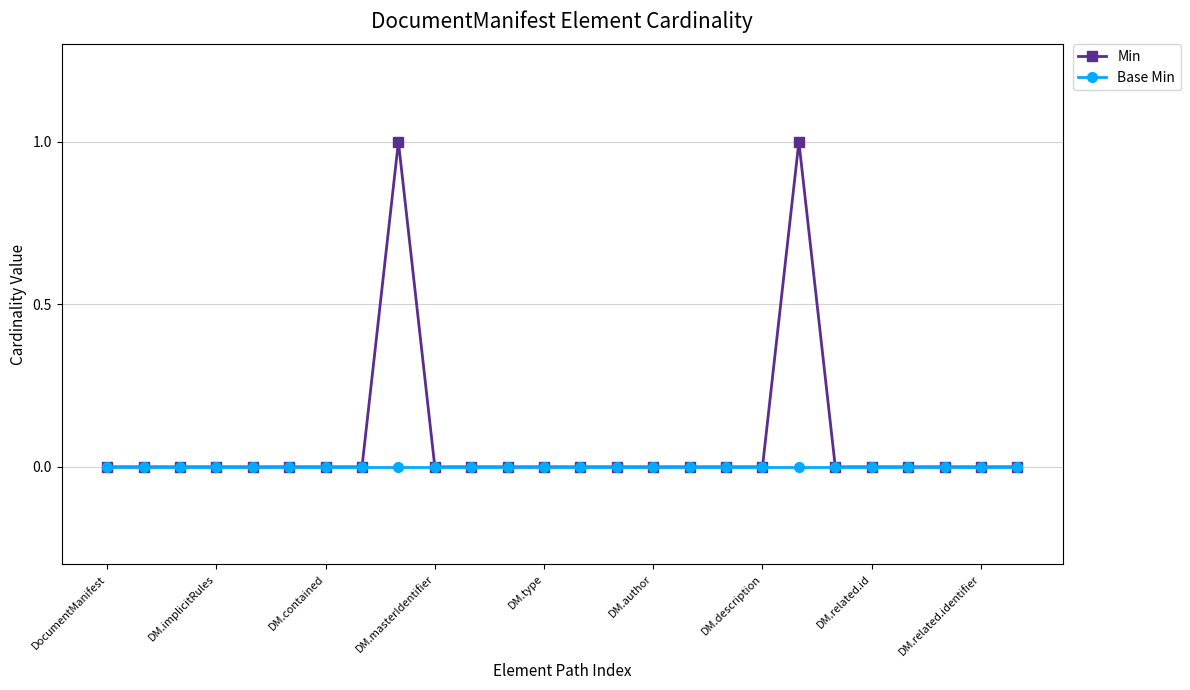

Which series has the largest total across all categories?

Min